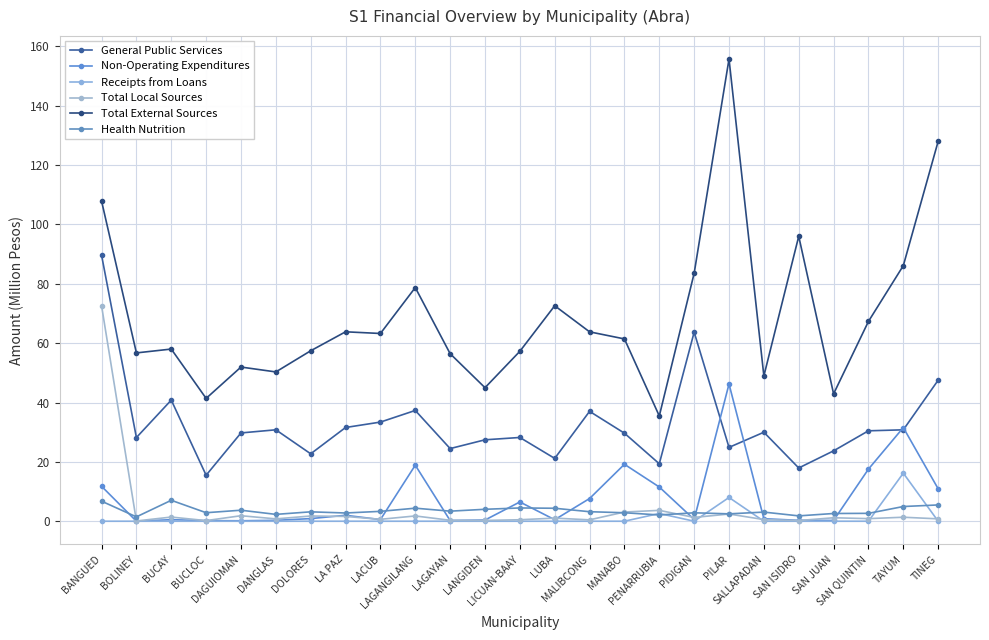

At which label does Receipts from Loans reach its minimum?

BANGUED